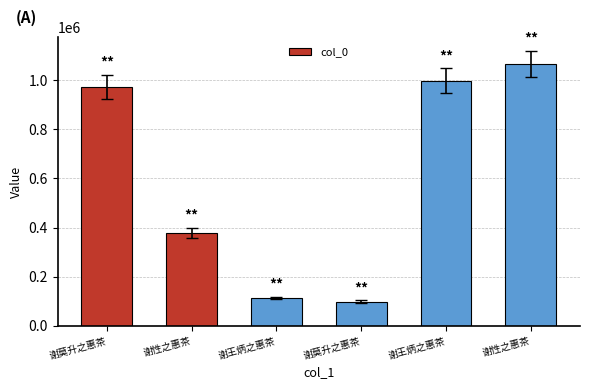

What is the change in value from 谢王炳之惠茶 to 谢性之惠茶?

+66926